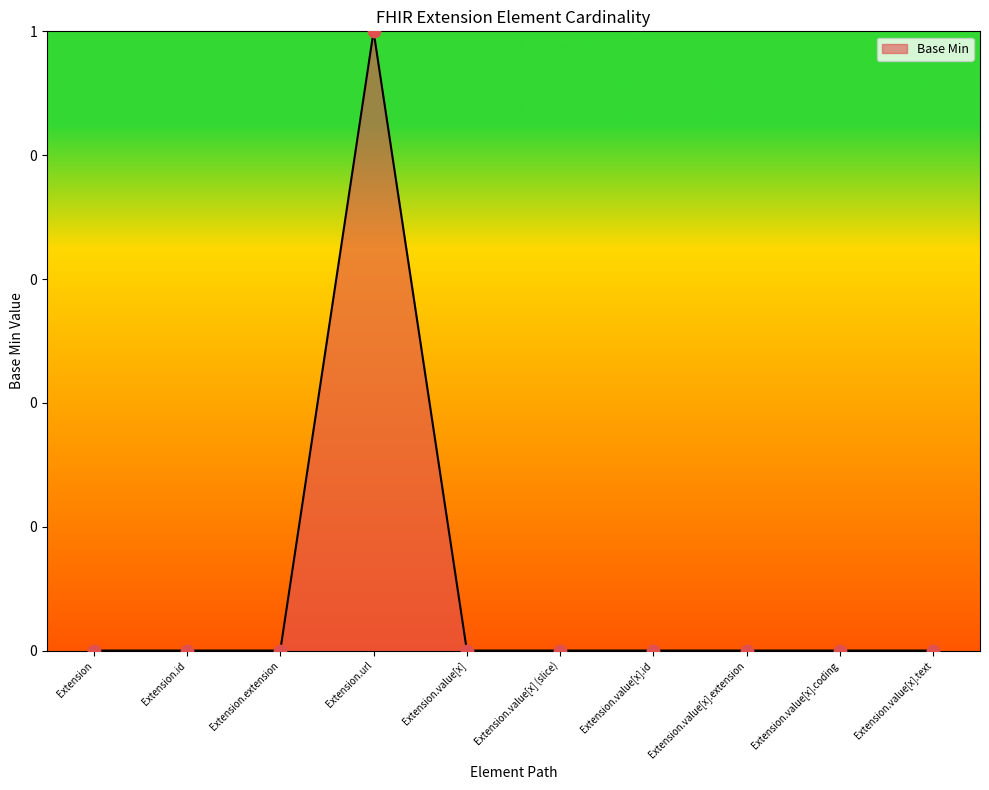

Between Extension.id and Extension.value[x] (slice), which is larger?

Extension.id